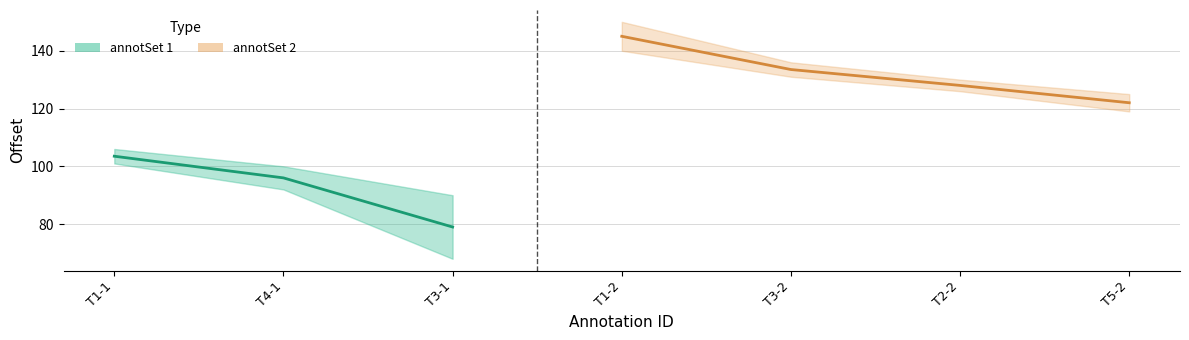

The value of endOffset at T1-2 is 150. True or false?

True